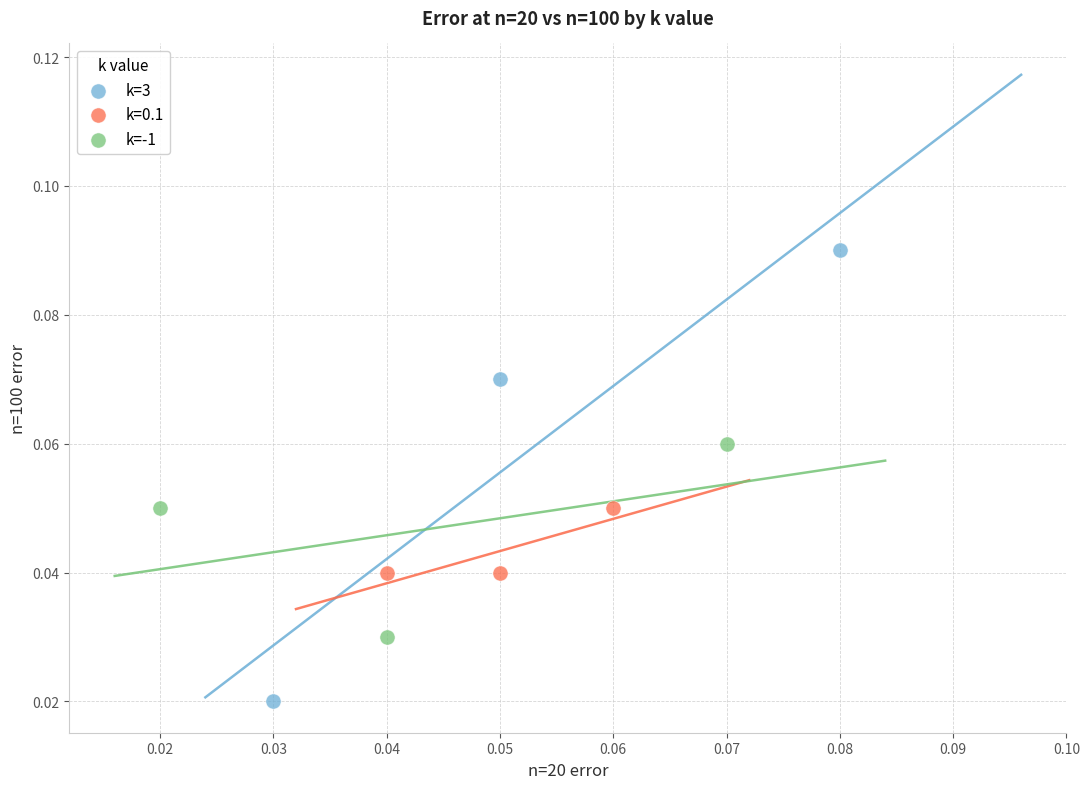

Which series reaches the maximum Y coordinate?

k=3